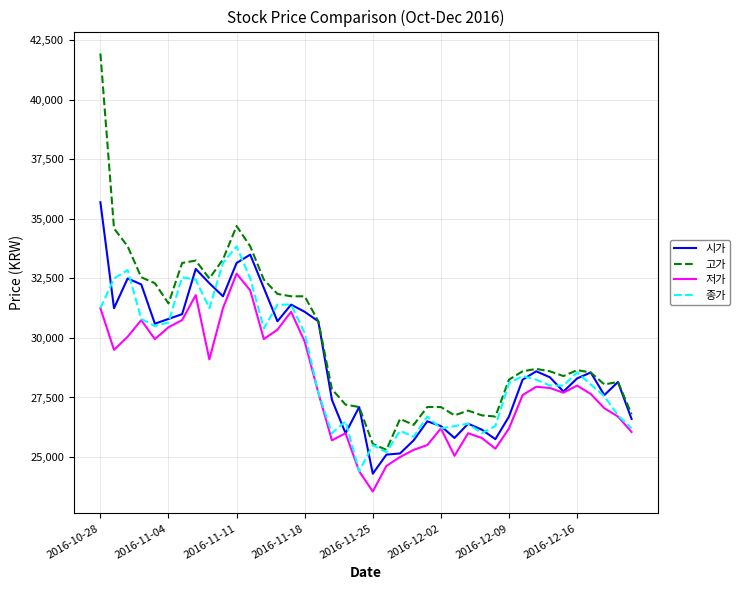

What is the minimum value for 고가?

25300